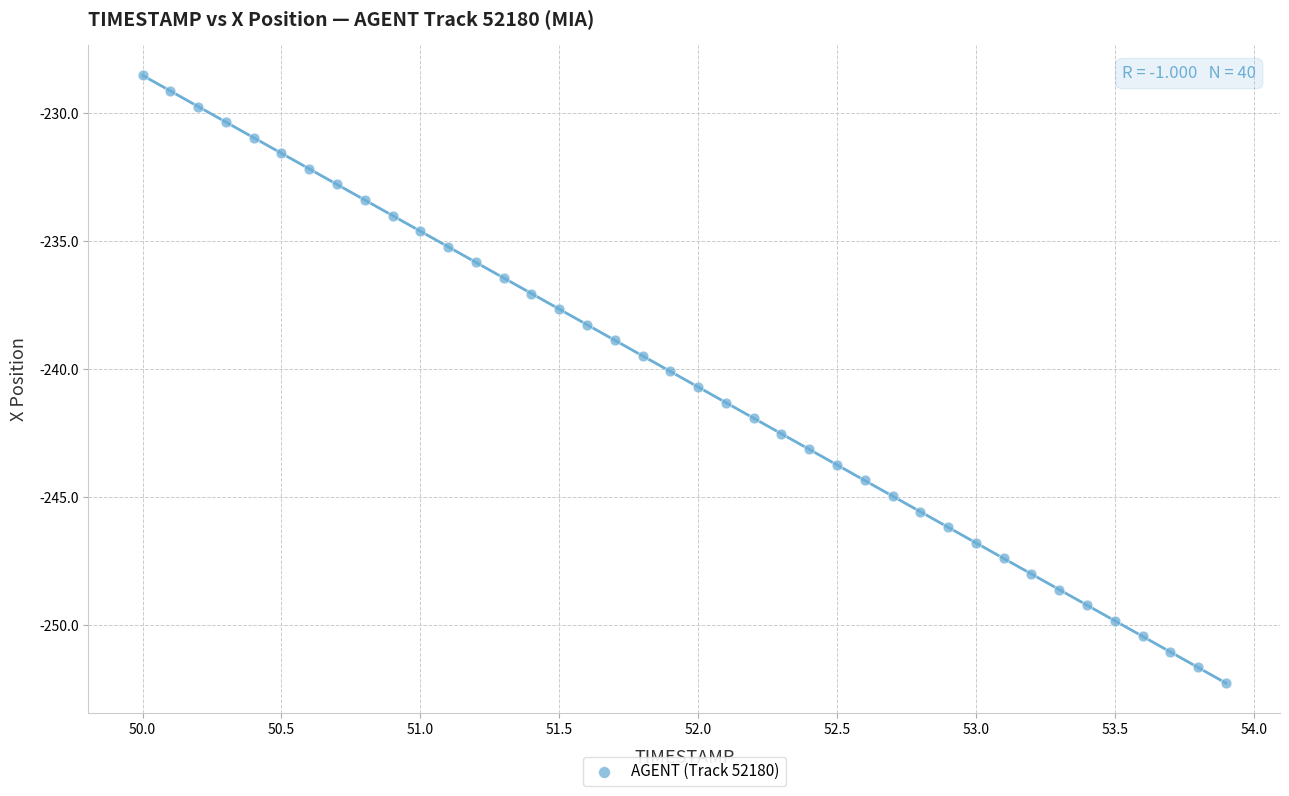

What is the range of X values (max minus min)?

3.9